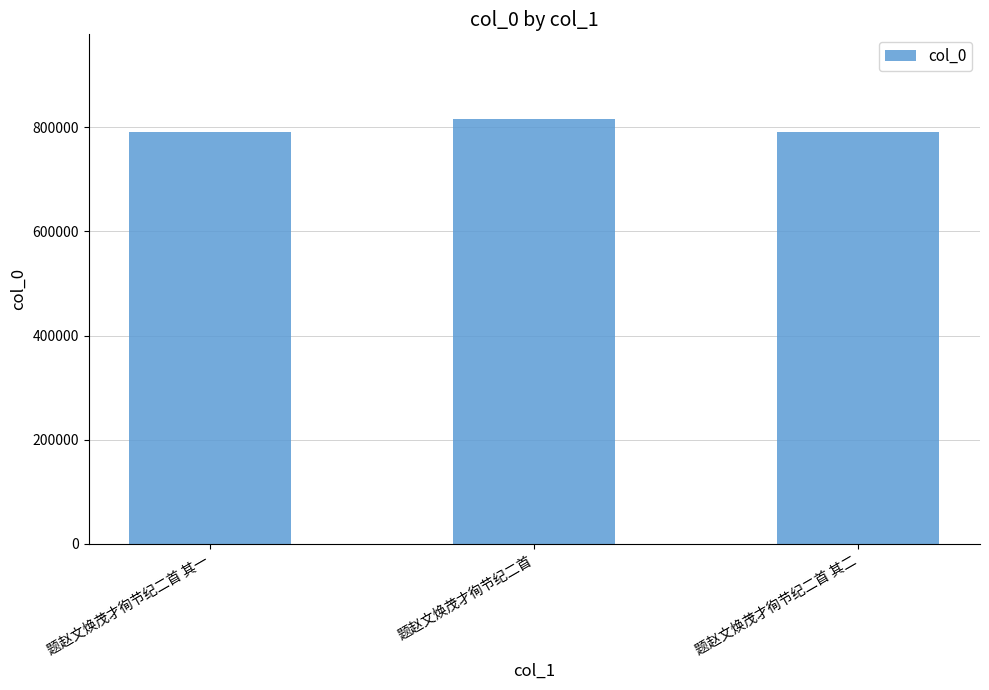

How many bars are there in total?

3